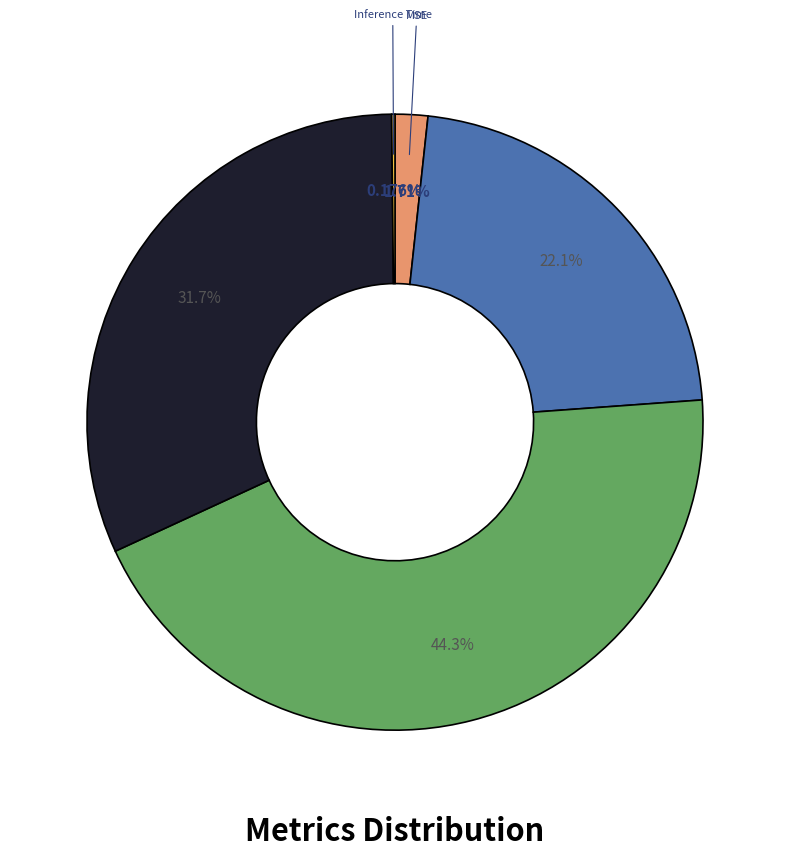

Does any single category account for the majority?

No